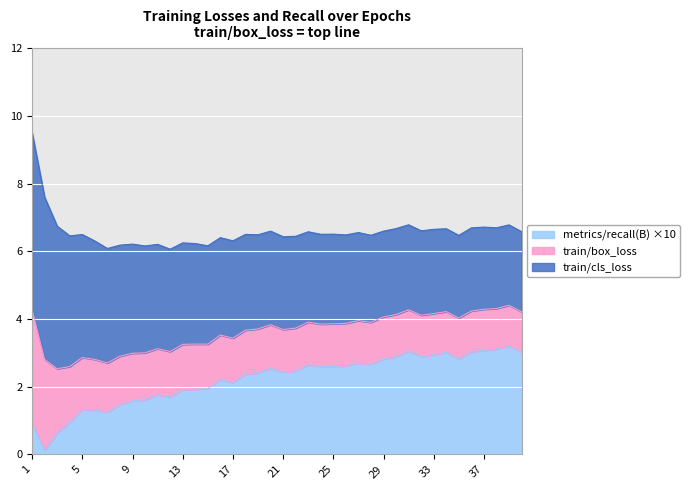

True or false: metrics/recall(B) and train/cls_loss cross at least once.

False